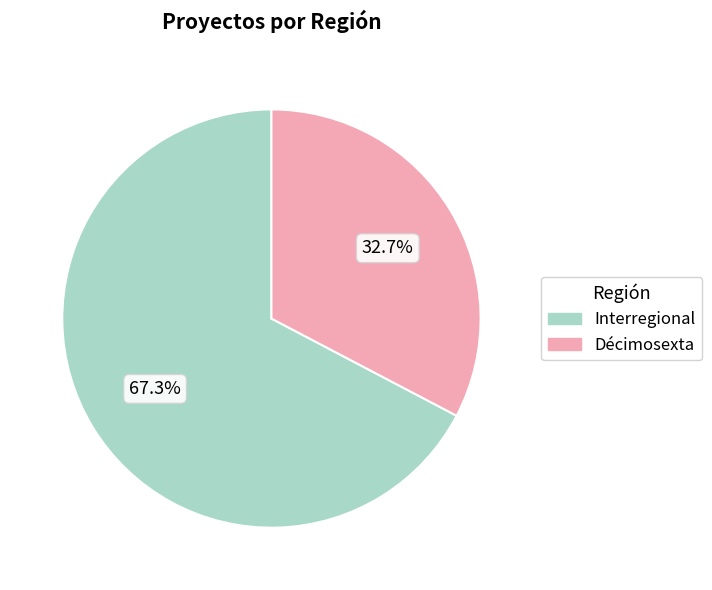

To the nearest percent, what is the combined percentage of Interregional and Décimosexta?

100%